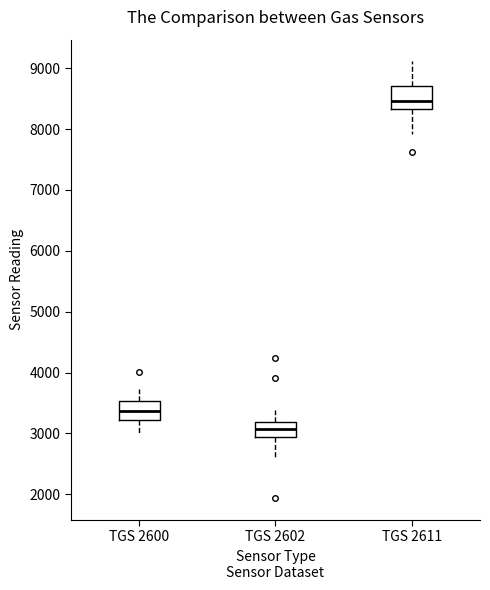

Where is the lower edge of the box for TGS 2602 on the y-axis? The values are not printed on the chart, so give them approximately, as read against the axis.

2900